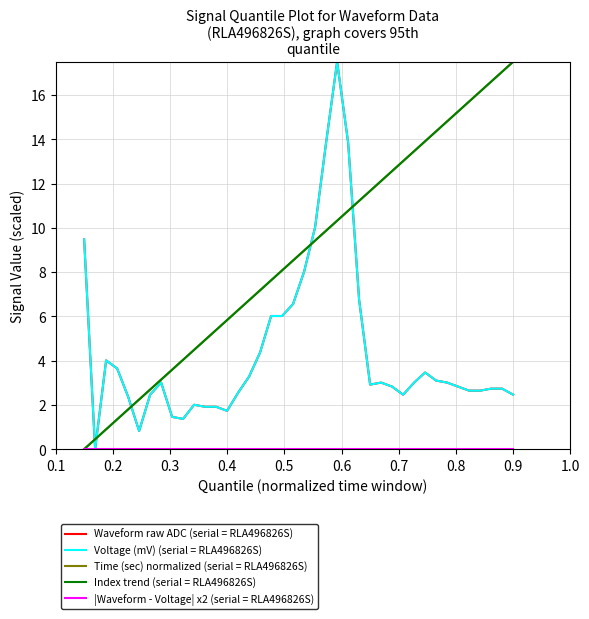

After their last crossing, which series has the higher values: Time (sec) normalized (serial = RLA496826S) or Waveform raw ADC (serial = RLA496826S)?

Time (sec) normalized (serial = RLA496826S)